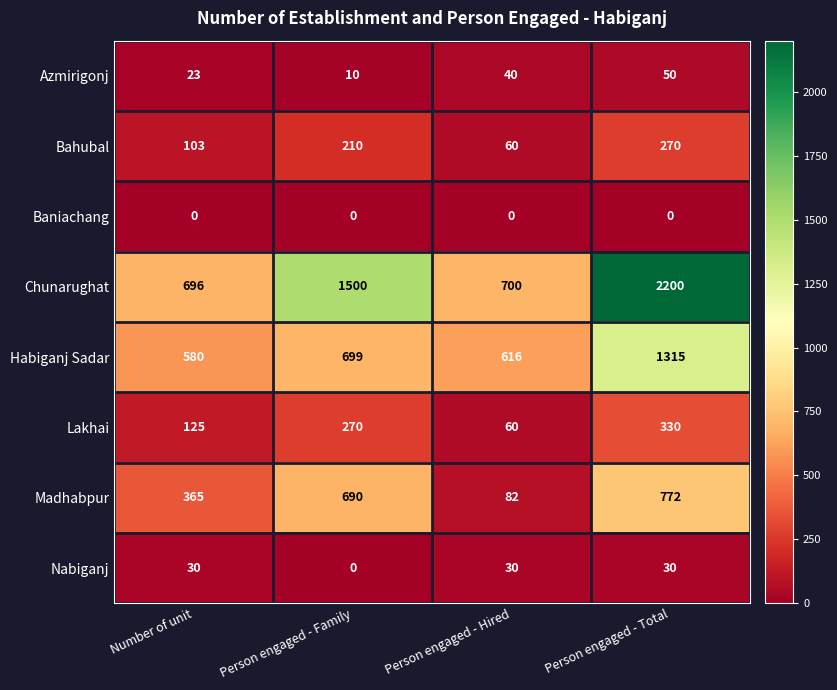

What is the sum of the Azmirigonj values at Person engaged - Family and Number of unit?

33